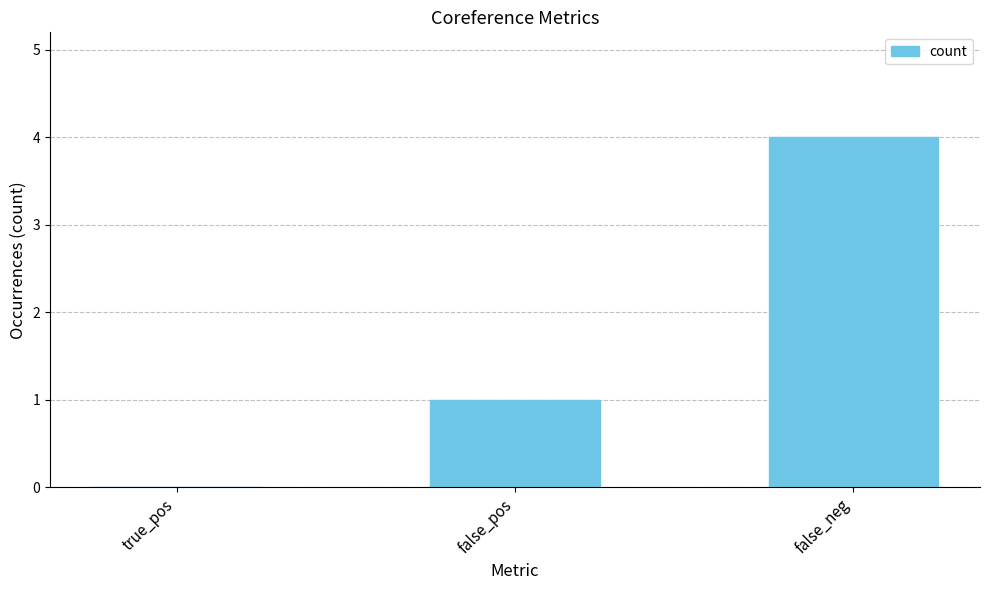

How many categories are shown in the chart?

3